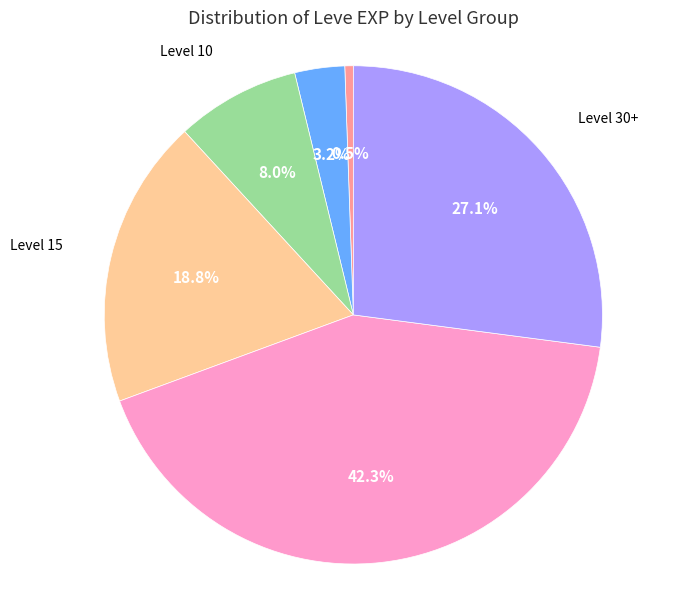

Is there any slice that represents more than half of the pie?

No